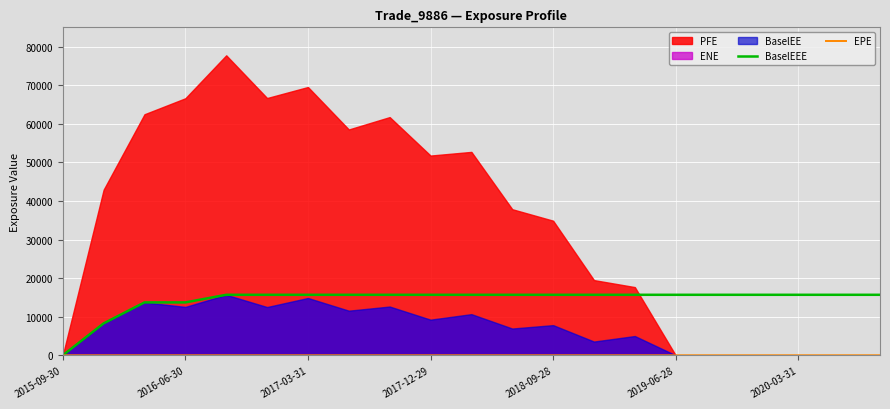

What is the sum of the BaselEEE values at 2018-09-28 and 2017-03-31?

31366.6